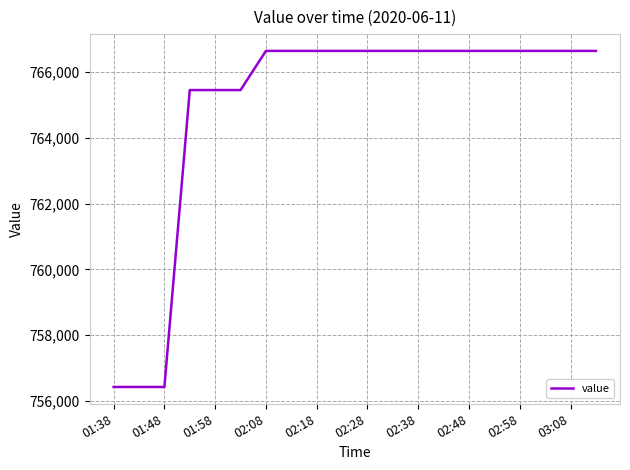

Count the number of data series in this chart.

1